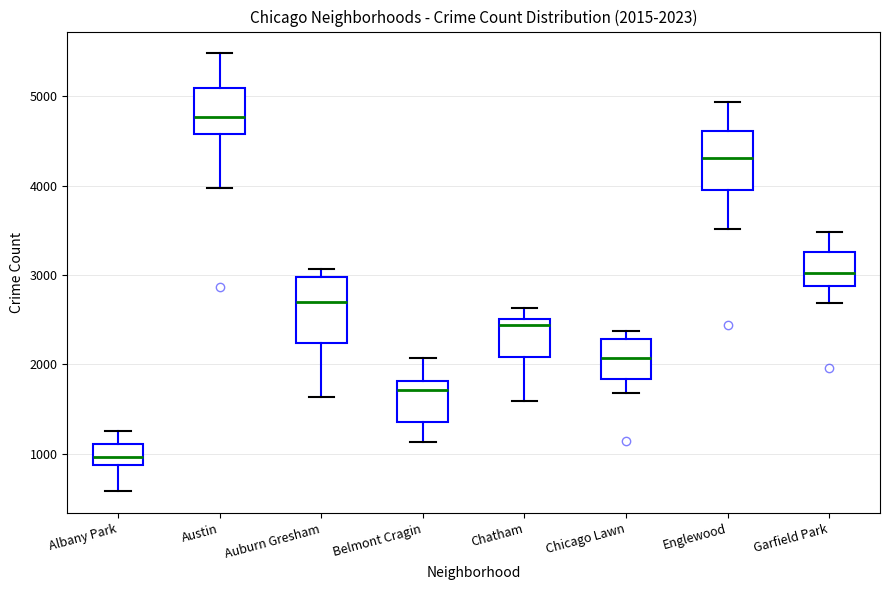

Which box's median line is the lowest?

Albany Park